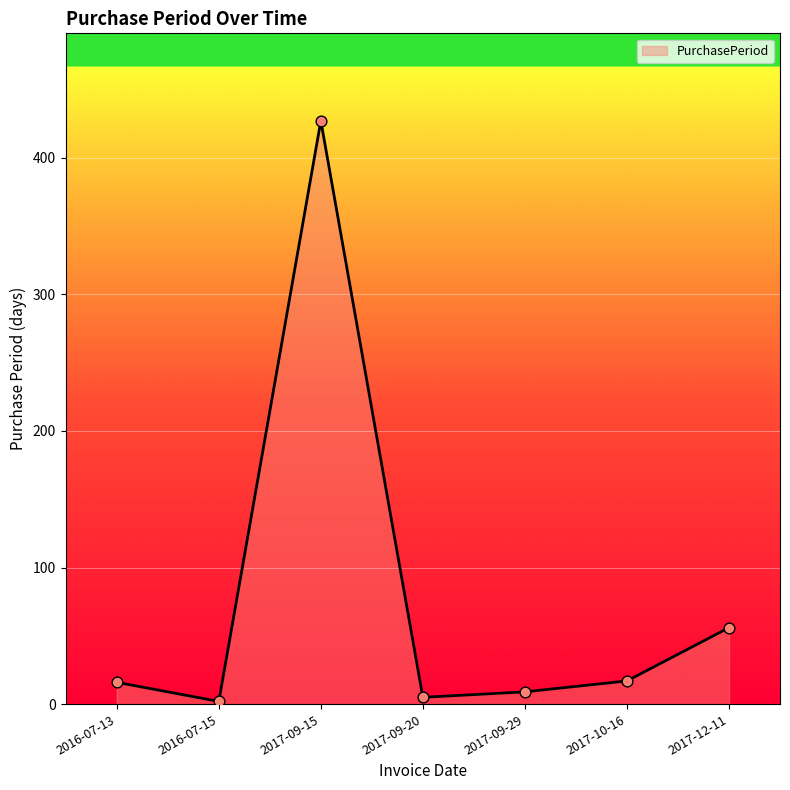

What is the change in value from 2017-10-16 to 2017-12-11?

+39